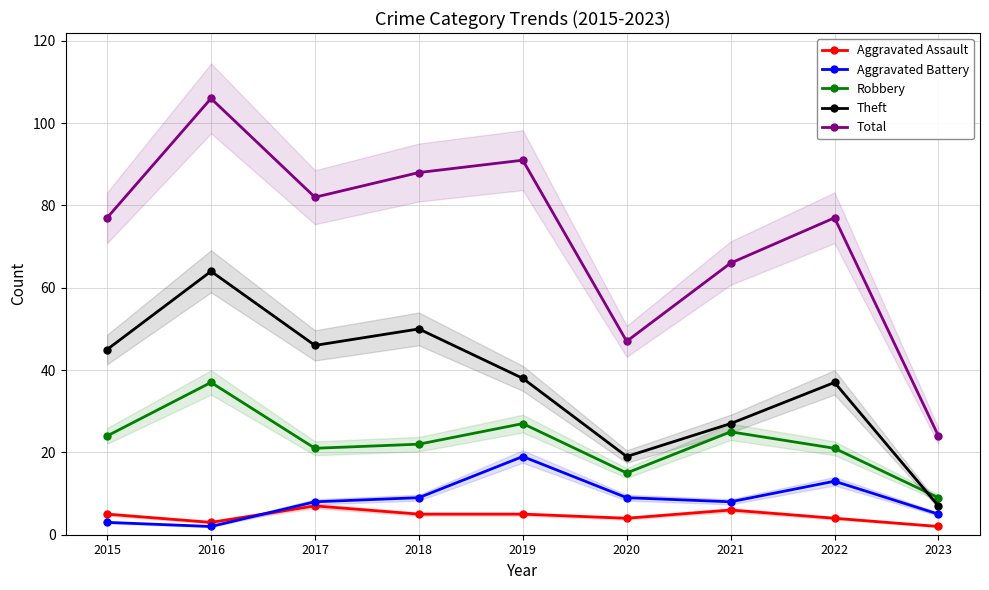

What is the spread (max minus min) of values at 2016?

104